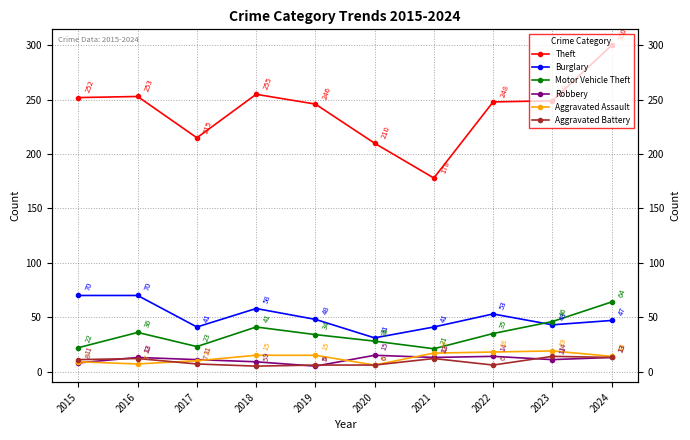

Where is the first local maximum for Burglary?

2018